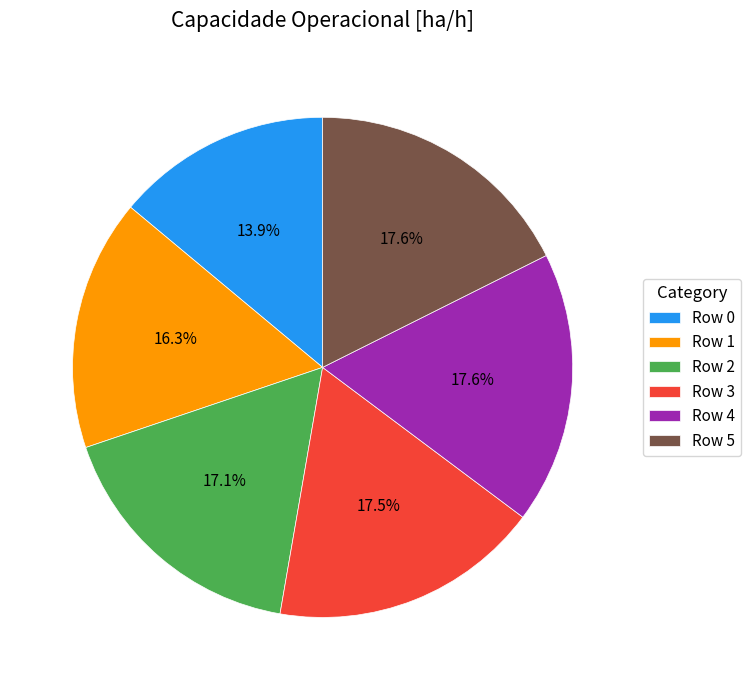

To the nearest percent, what is the difference between the Row 3 and Row 1 slice percentages?

1%